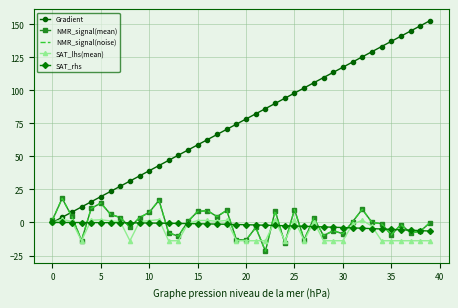

What is the lowest value of the SAT_rhs series?

-6.5